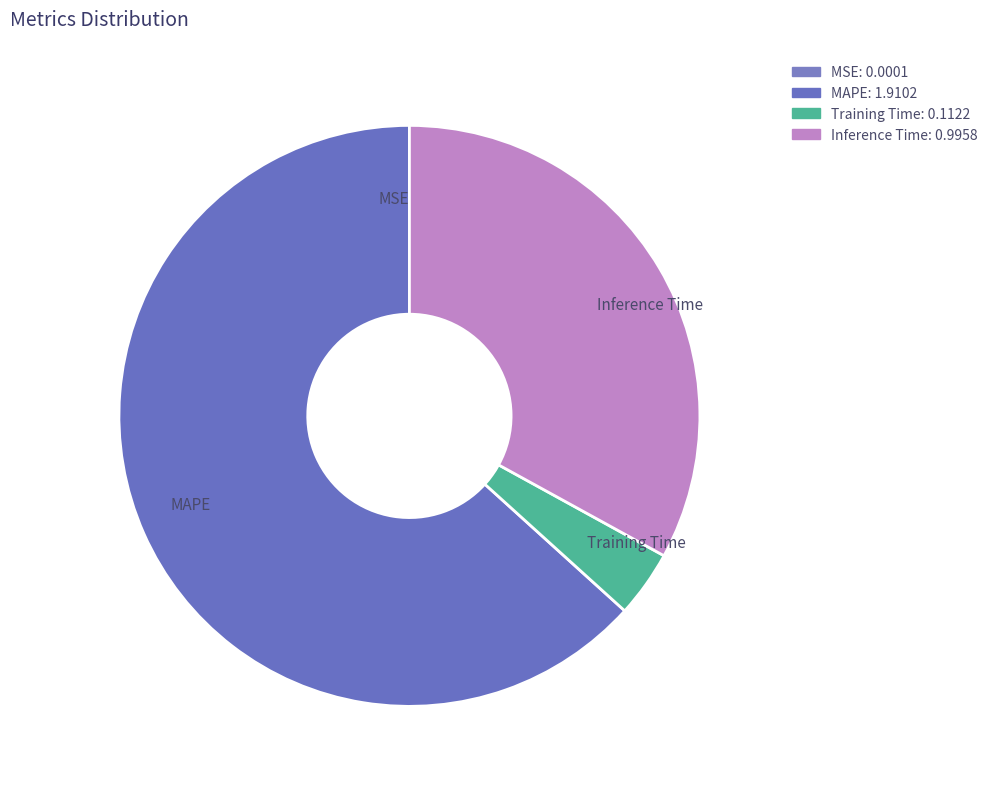

Does Inference Time represent more than half of the total?

No